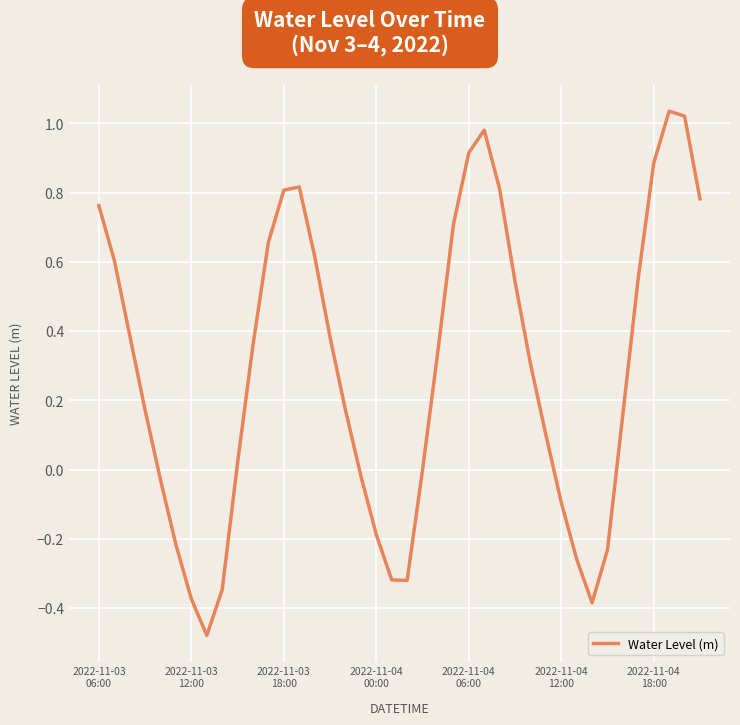

What is the difference between the maximum and minimum values?

1.5